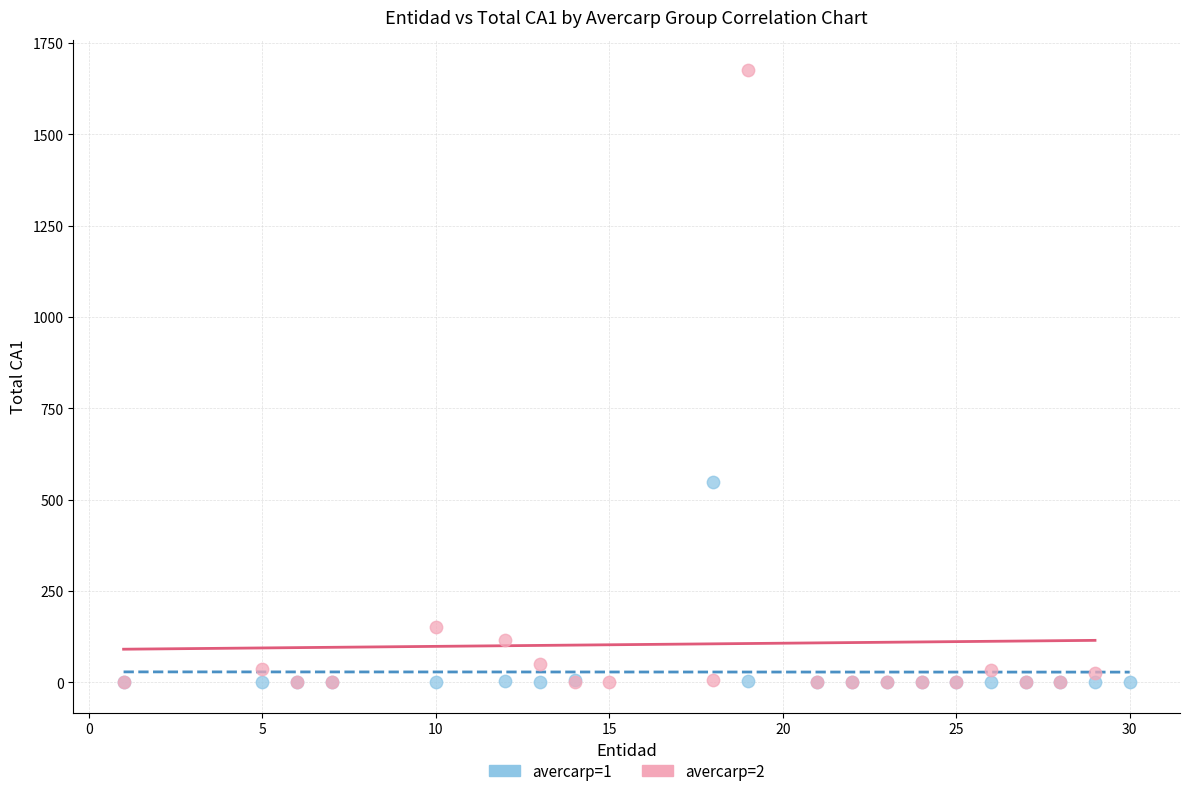

Which series has the widest spread of Y values?

avercarp=2